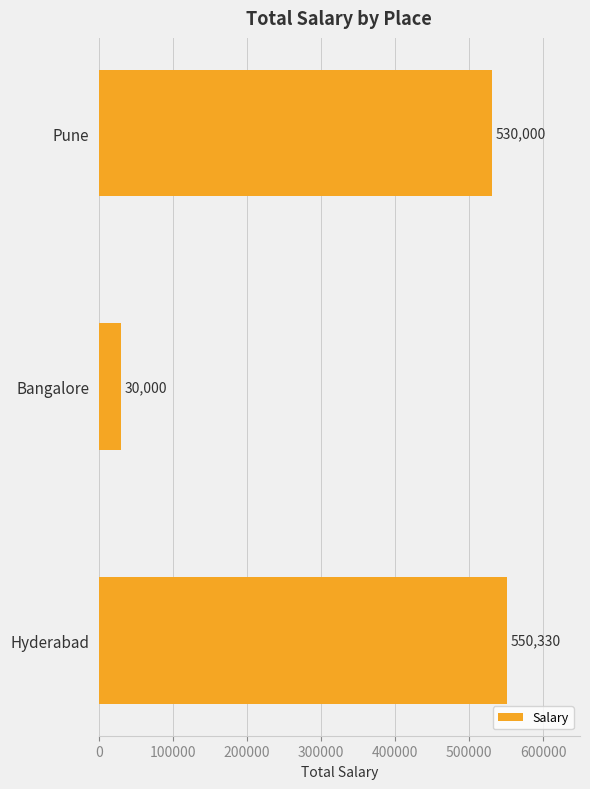

How many series are shown in this chart?

1